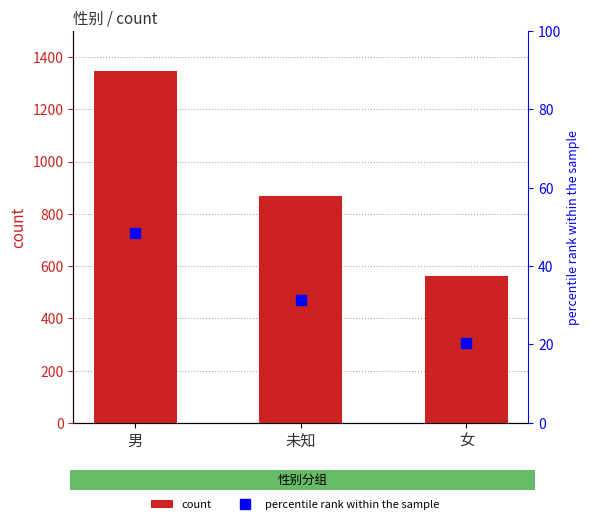

Where does the percentile rank within the sample series first go above 31?

男